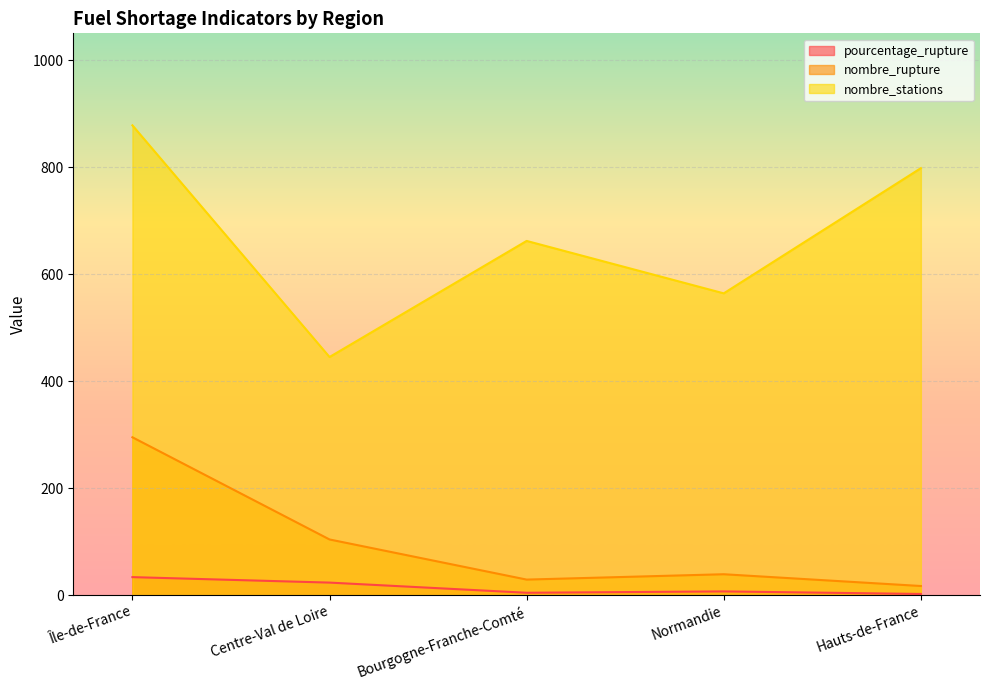

The value of nombre_rupture at Centre-Val de Loire is 31.9. True or false?

False